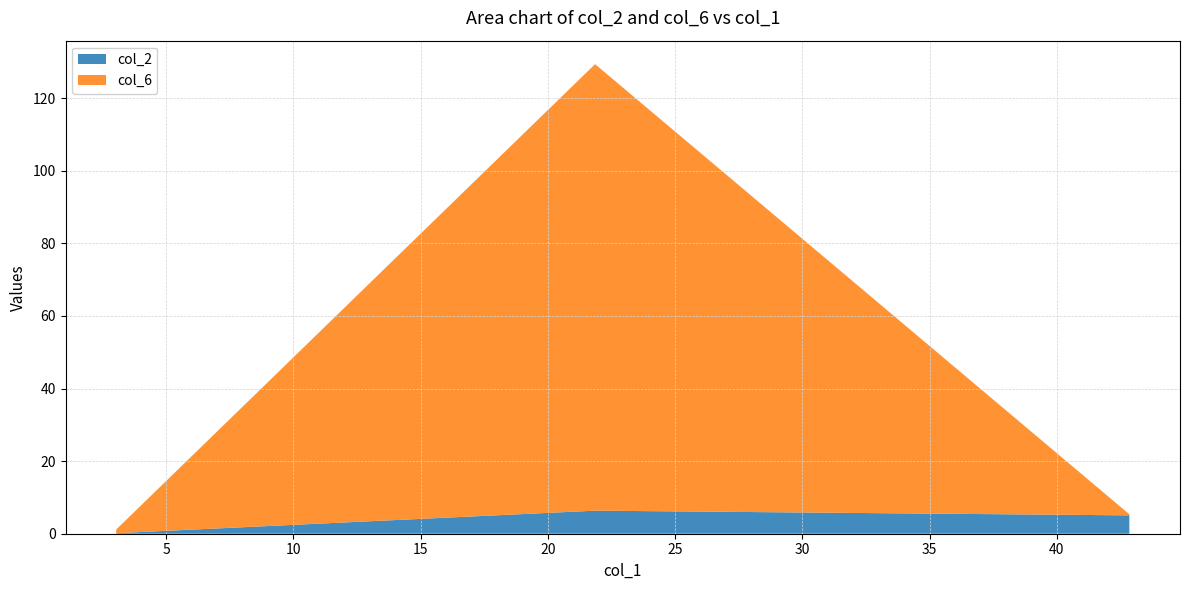

Reading right to left, list all the values displayed in this chart.

col_2: 42.851=5.1	21.8583=6.3	3.0404=0.1
col_6: 42.851=0.3	21.8583=123.0	3.0404=1.0